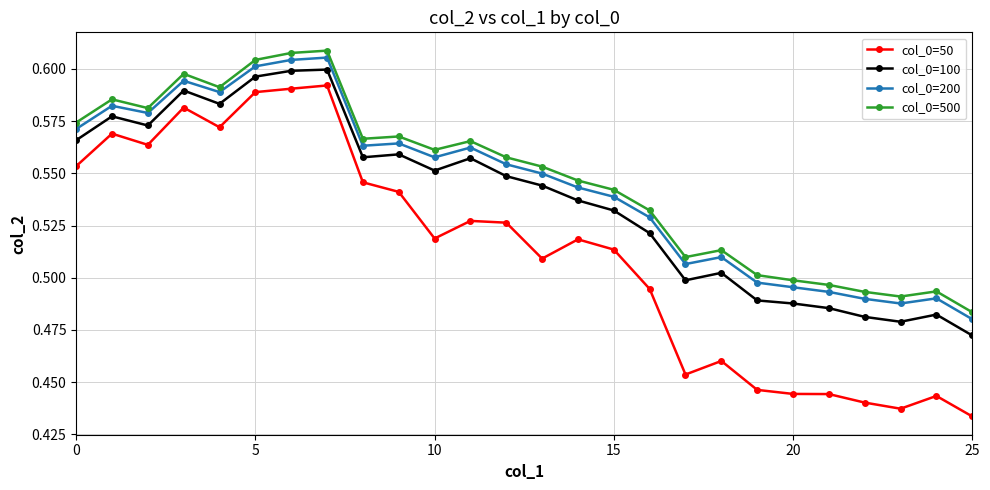

True or false: col_0=500 and col_0=200 cross at least once.

False